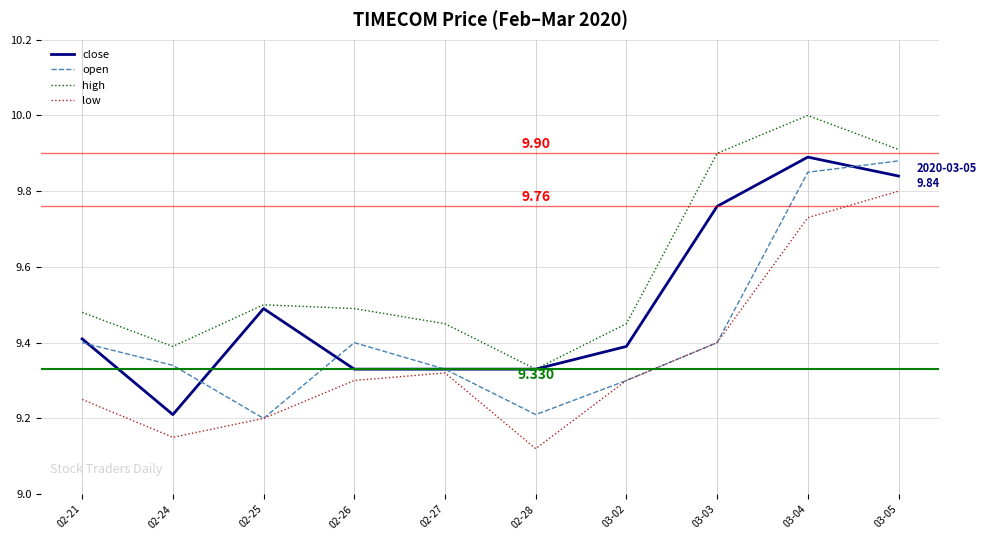

Which series changed the most between 02-27 and 03-03?

high